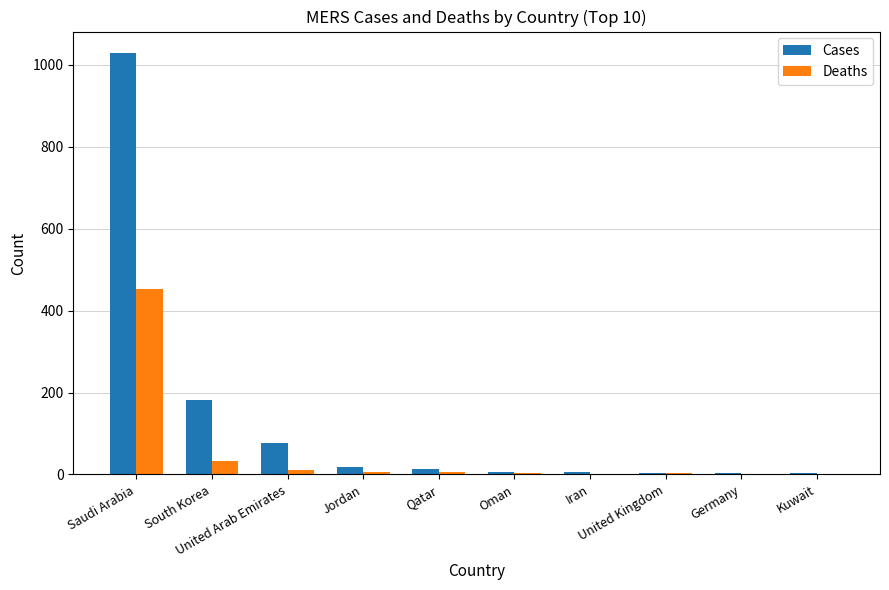

Does the chart contain stacked bars?

No